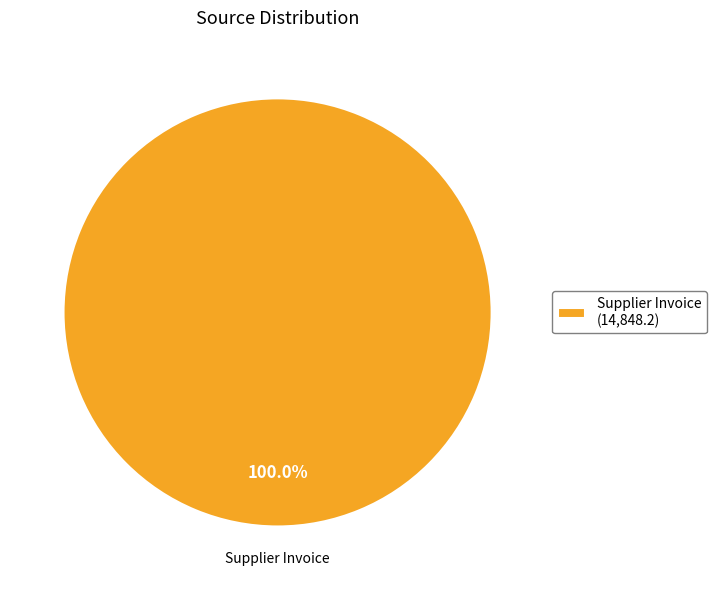

Does any single category account for the majority?

Yes